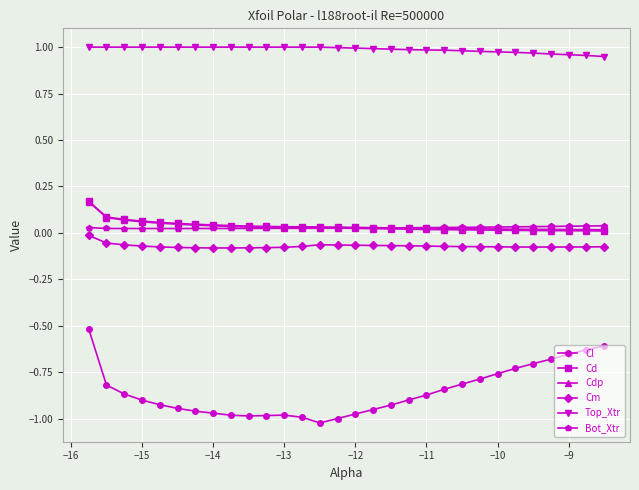

Which series has the largest total across all categories?

Top_Xtr